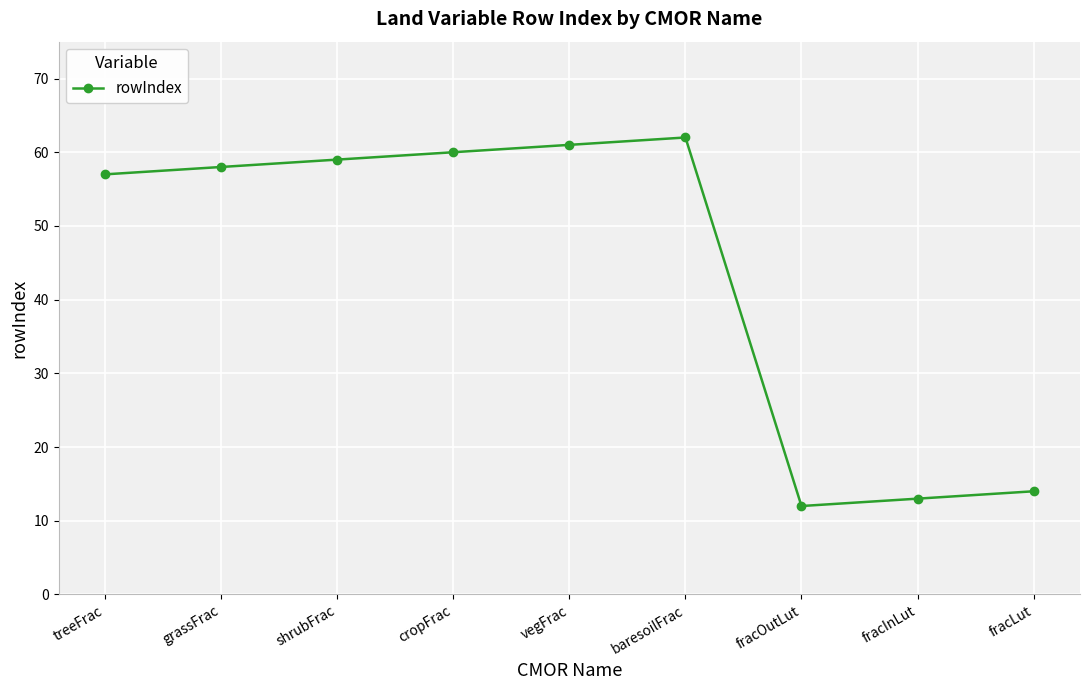

Does the chart have visible grid lines?

Yes